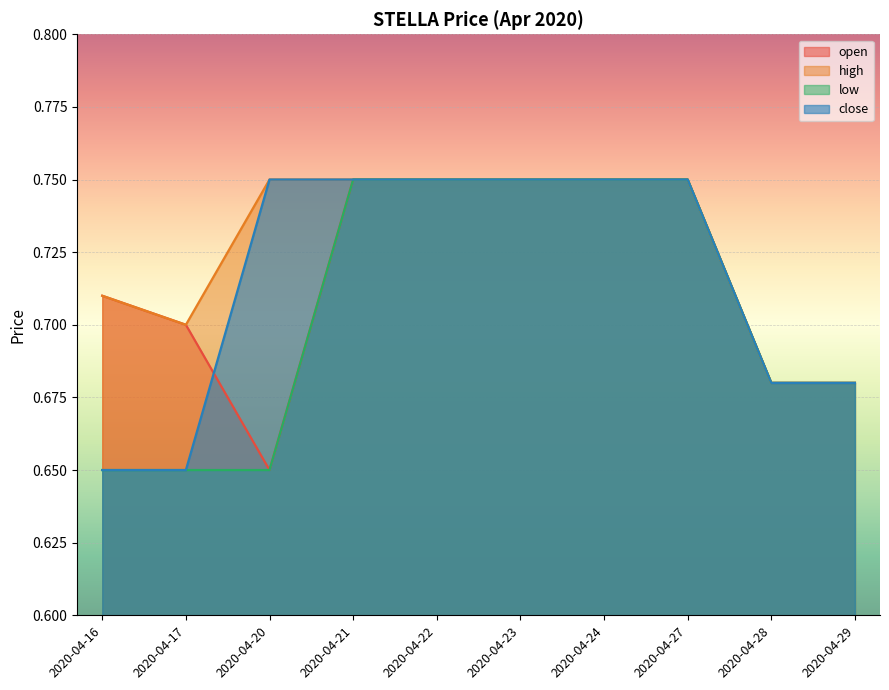

True or false: open and high cross at least once.

False